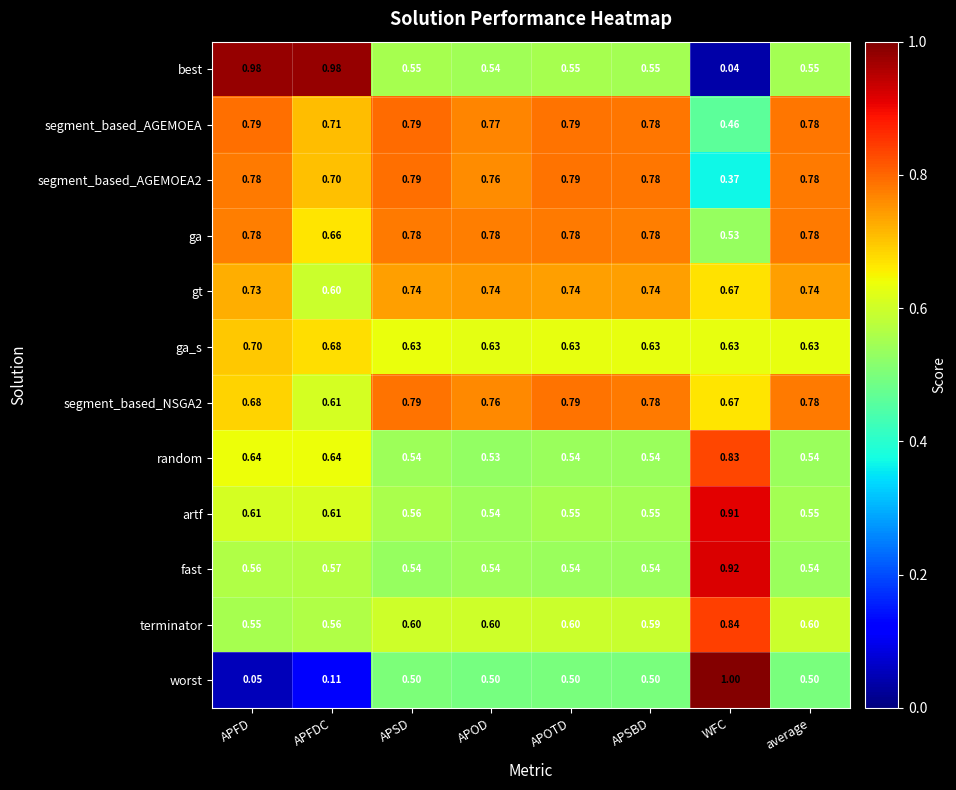

Which series changed the most between APFD and WFC?

worst